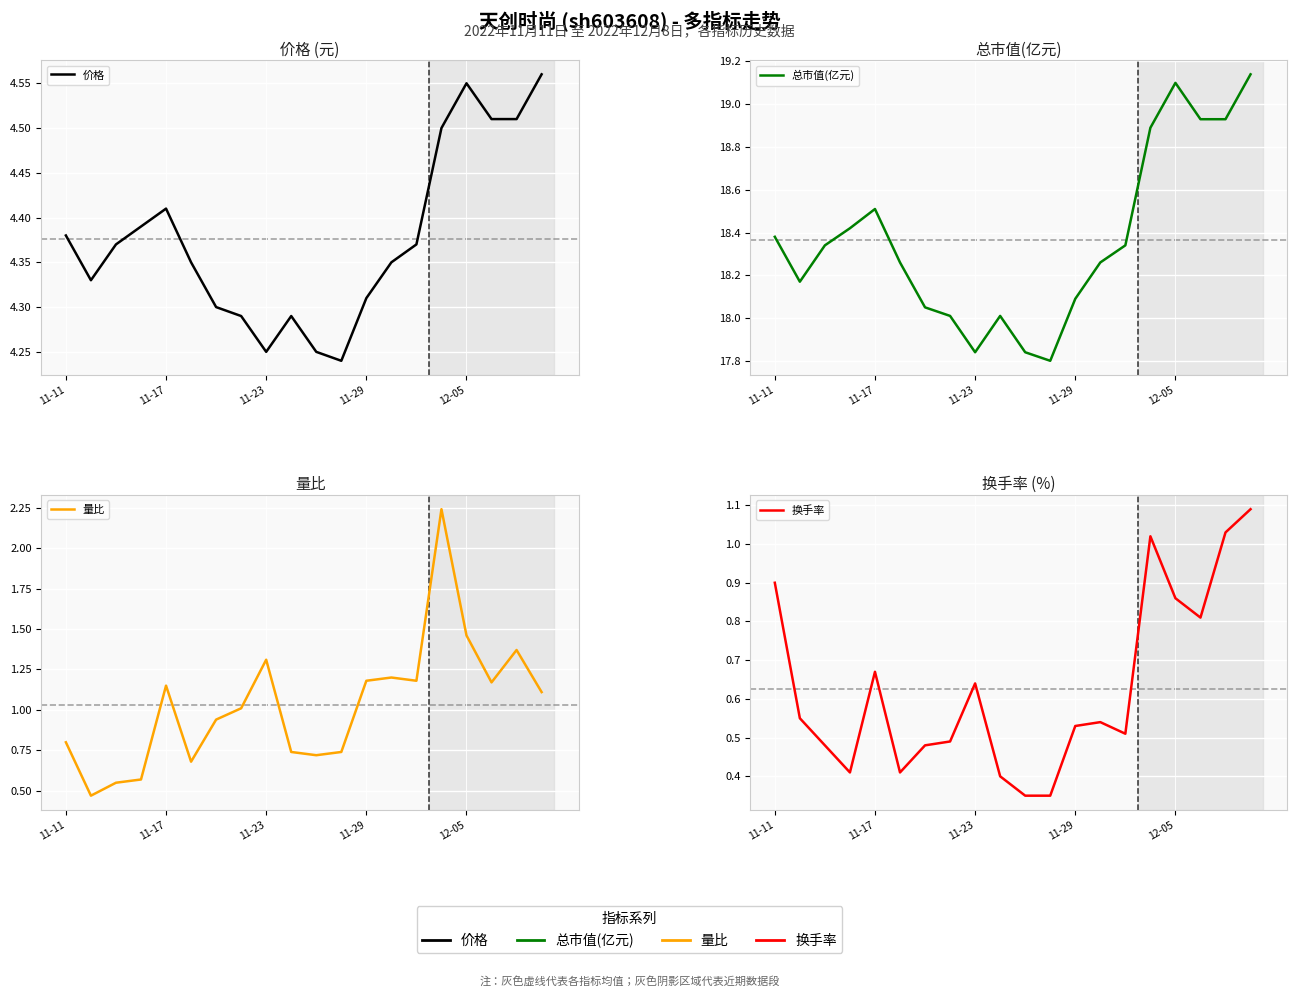

Between 12-05 and 6, which series saw the biggest shift?

总市值(亿元)